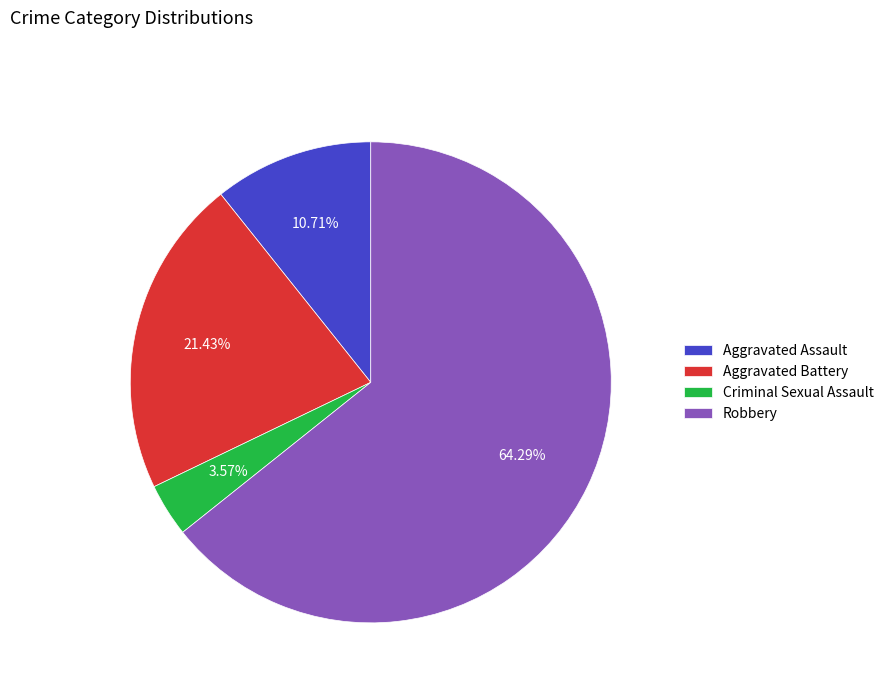

Is the sum of Aggravated Assault and Criminal Sexual Assault greater than half?

No